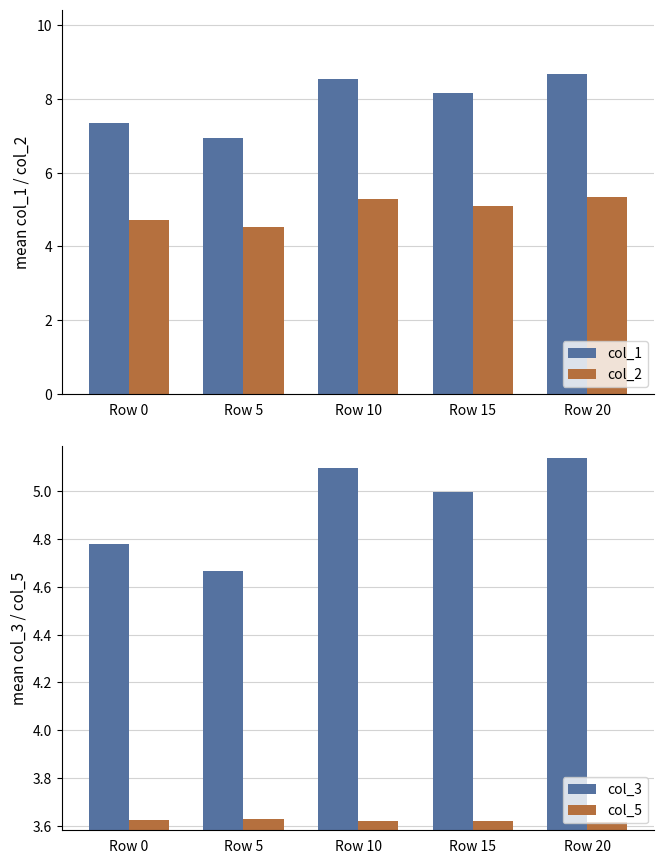

What is the value of the col_1 bar at the 1st from the left?

7.3